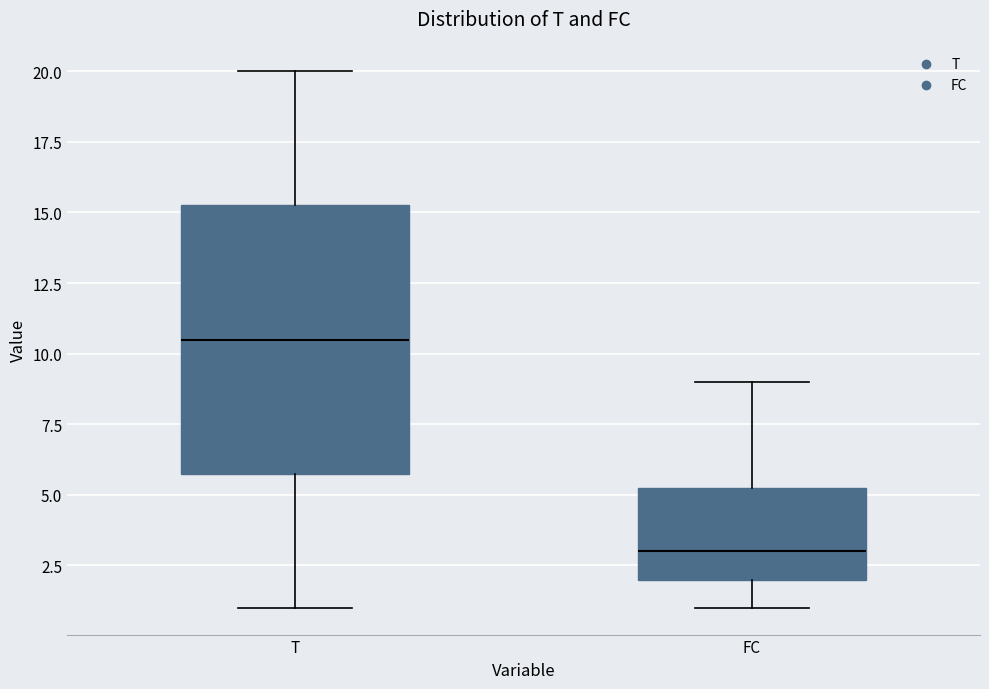

Reading left to right, transcribe this box plot: for each box, give where its median line is, the range the box spans, and where its two whiskers end, as read against the y-axis. The values are not printed on the chart, so give them approximately, as read against the axis.

T: median 10.5, box 6.0 to 15.5, whiskers 1.0 to 20.0
FC: median 3.0, box 2.0 to 5.5, whiskers 1.0 to 9.0